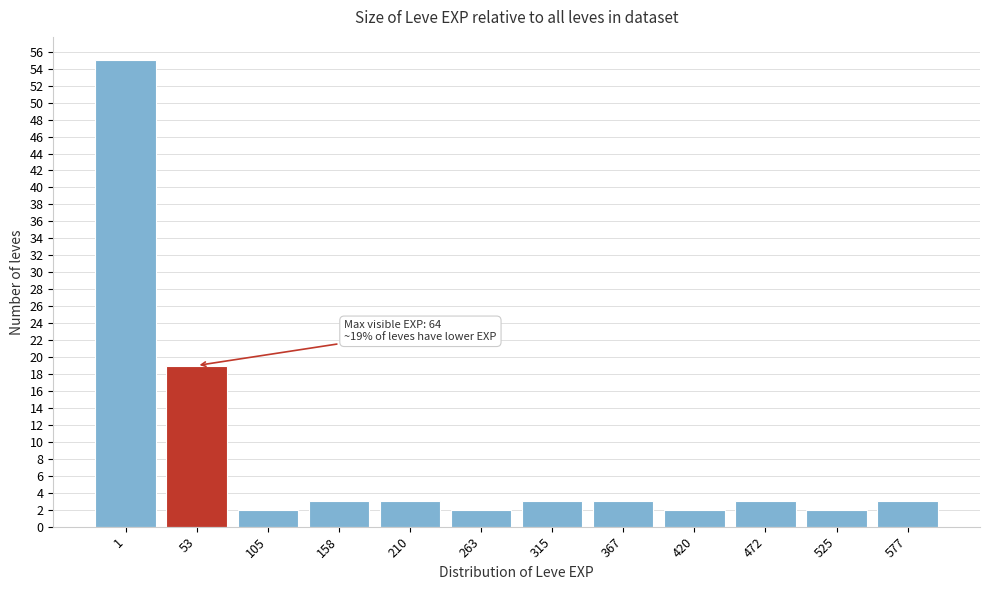

Reading left to right, list all the values displayed in this chart.

55	19	2	3	3	2	3	3	2	3	2	3